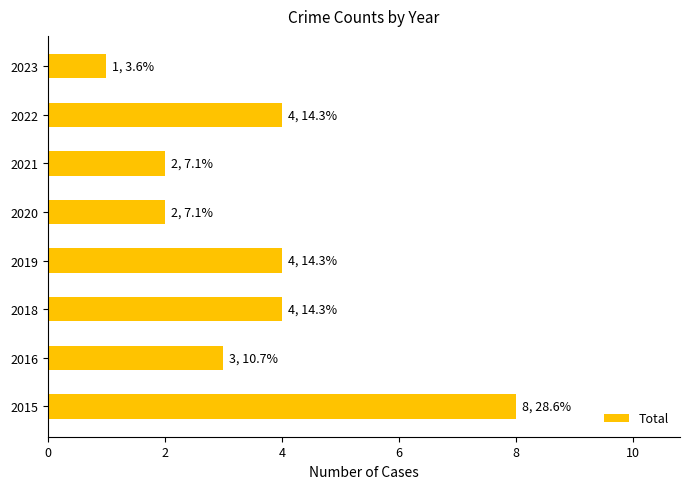

At which category does the chart reach its minimum across all series?

2023